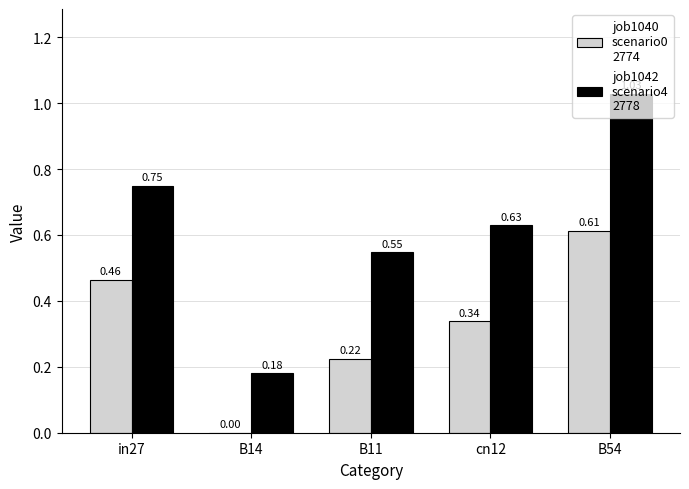

What is the total value across all series at in27?

1.2